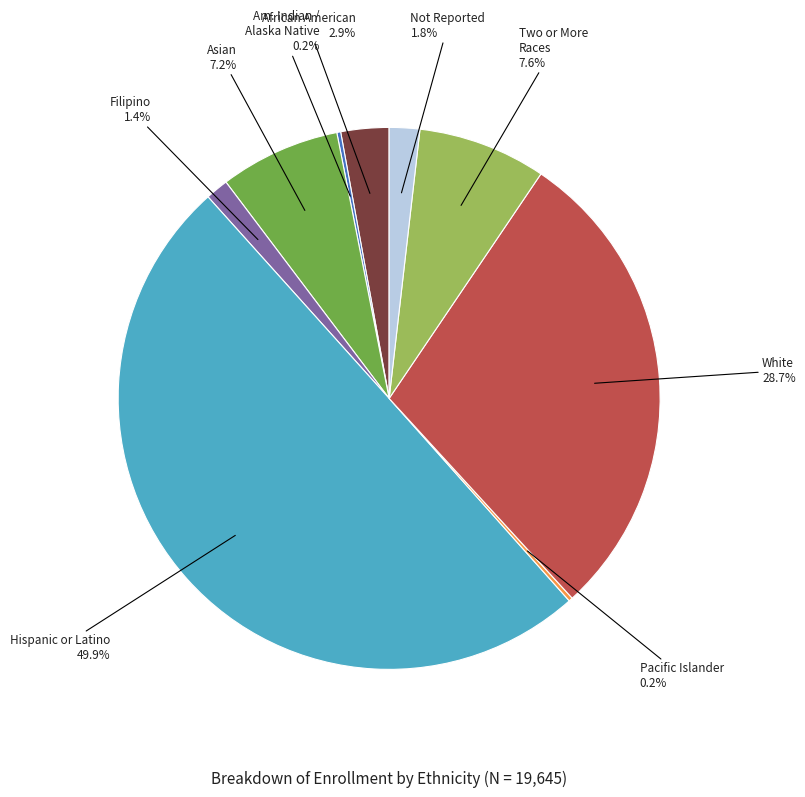

To the nearest percent, what is the average slice percentage?

11%